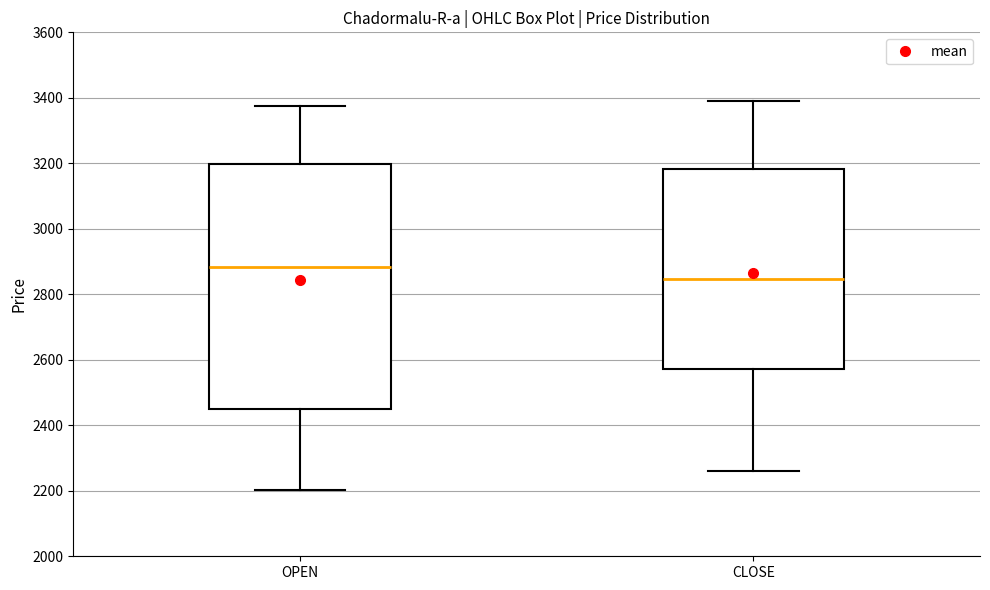

Which box has the highest median line?

OPEN